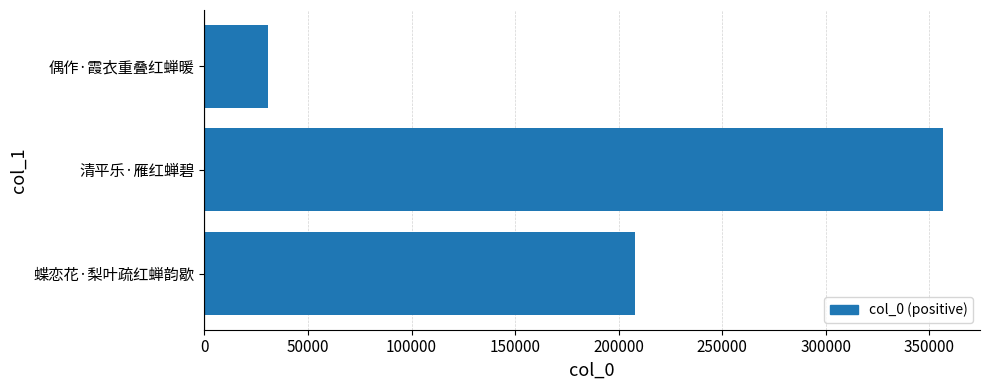

How many series are shown in this chart?

1